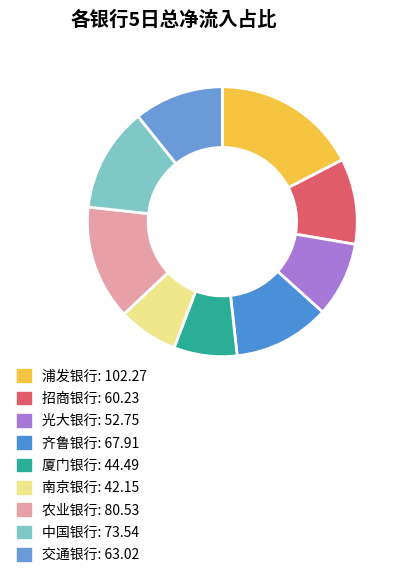

The 齐鲁银行 slice represents 6% of the pie. True or false?

False